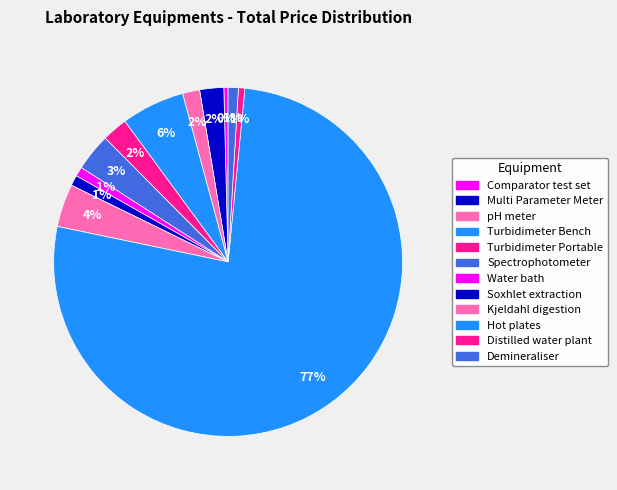

Does any single category account for the majority?

Yes